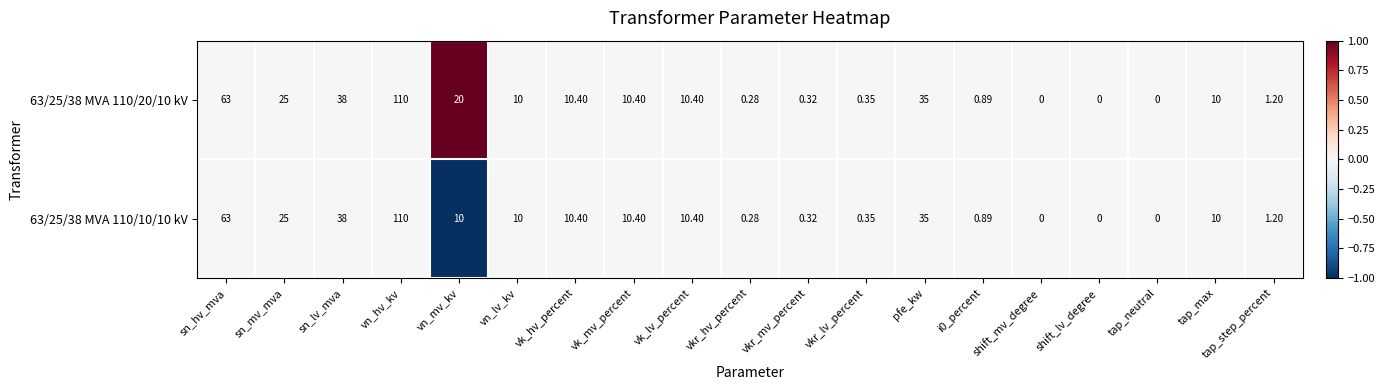

Which category has the highest value in the 63/25/38 MVA 110/20/10 kV series?

vn_hv_kv